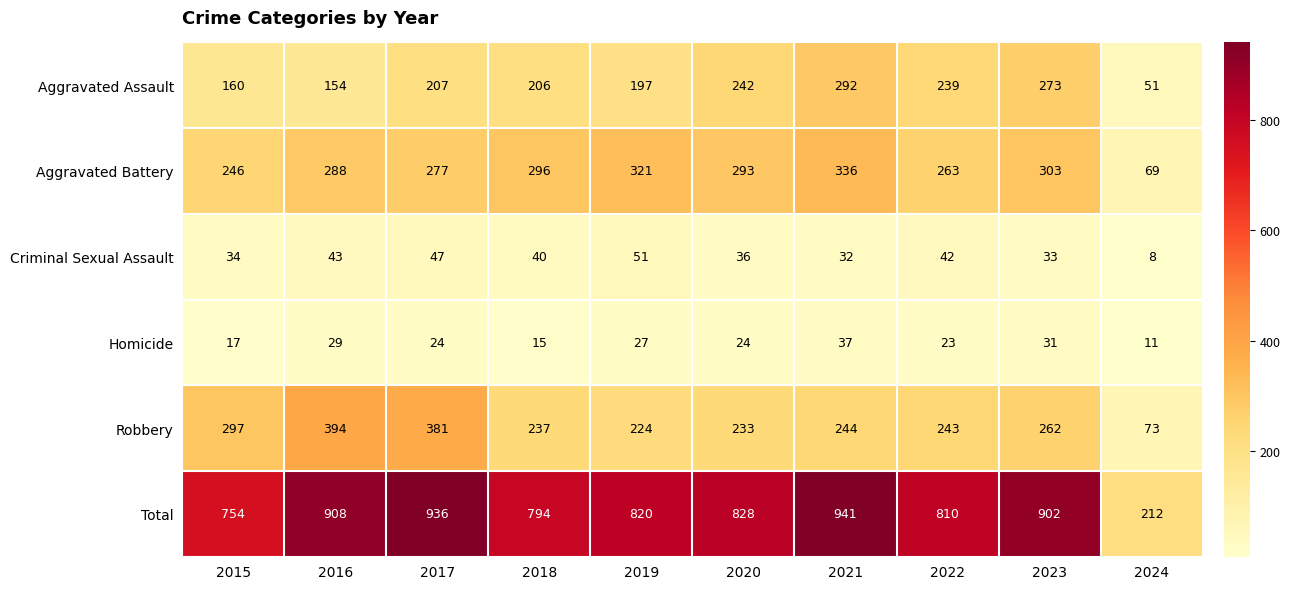

What is the difference between the Aggravated Battery values at 2016 and 2022?

25